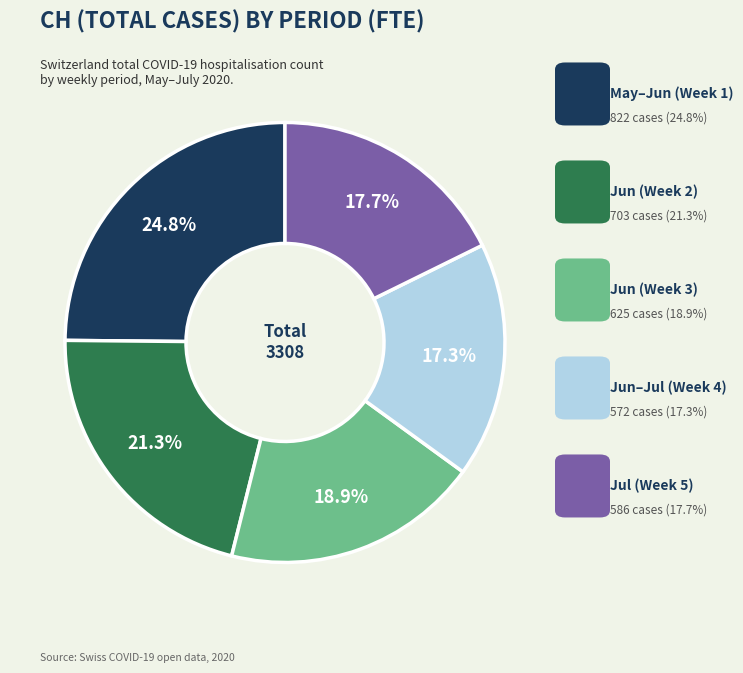

Is there a majority slice in this chart?

No